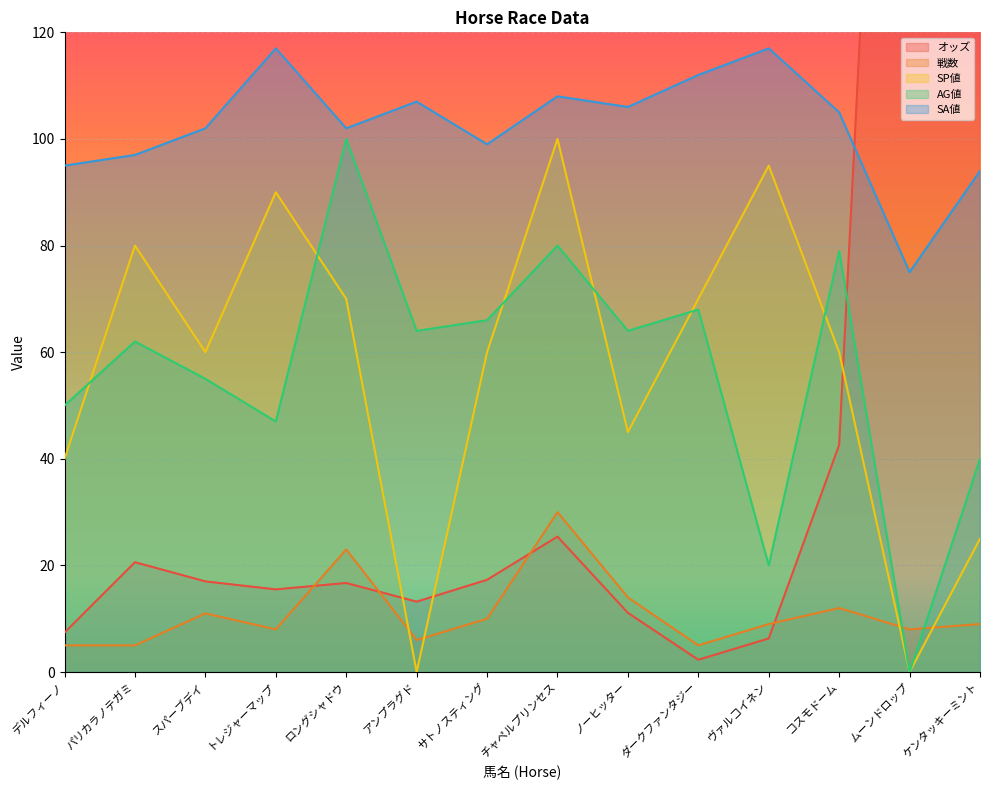

What is the lowest value of the 戦数 series?

5